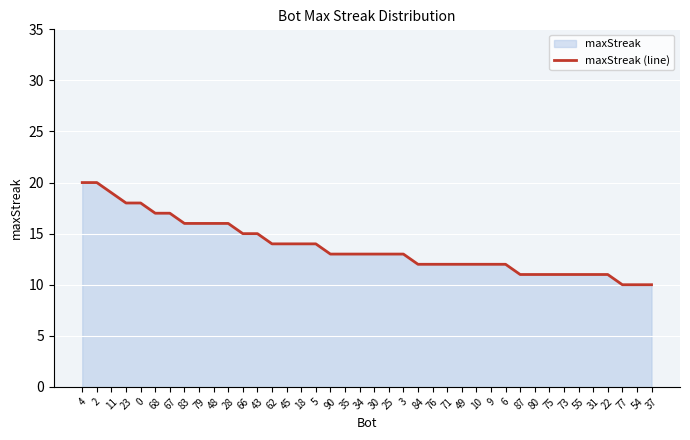

Which category has the lowest value across all series?

77